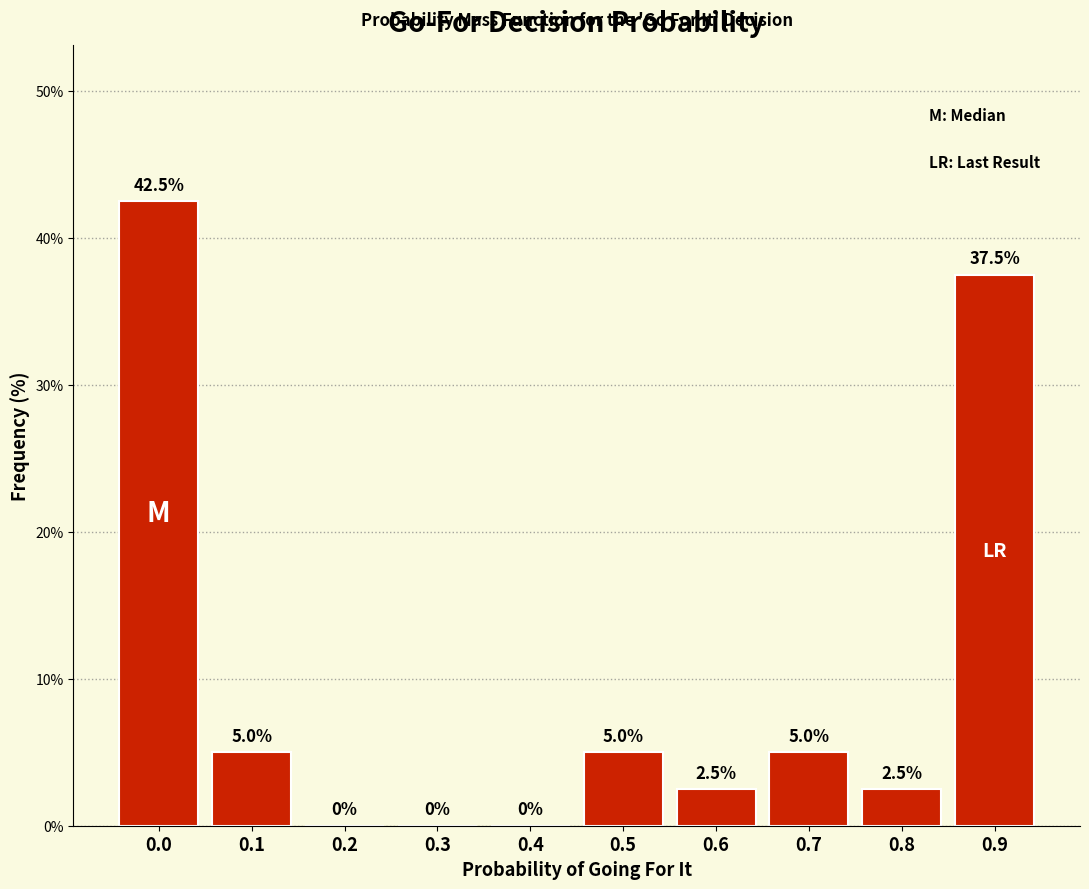

Reading left to right, extract all data points from this chart.

0.0=42.5	0.1=5.0	0.2=0.0	0.3=0.0	0.4=0.0	0.5=5.0	0.6=2.5	0.7=5.0	0.8=2.5	0.9=37.5